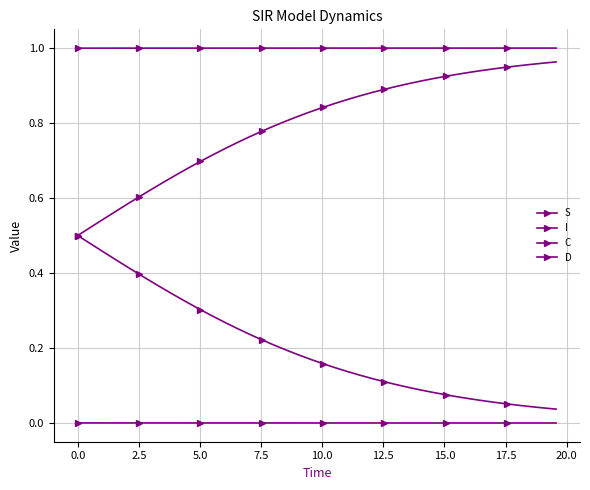

What is the average value of the S series?

1.0